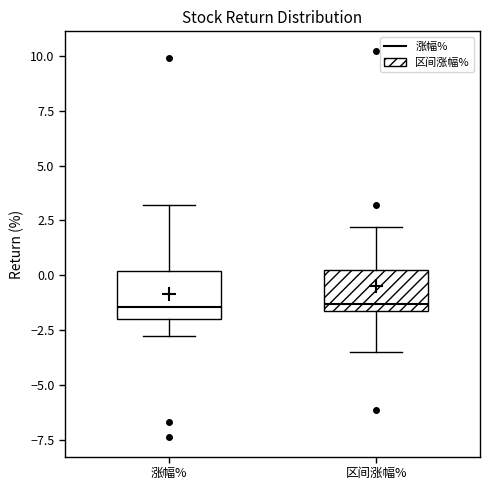

Where is the upper edge of the box for 涨幅% on the y-axis? The values are not printed on the chart, so give them approximately, as read against the axis.

0.0